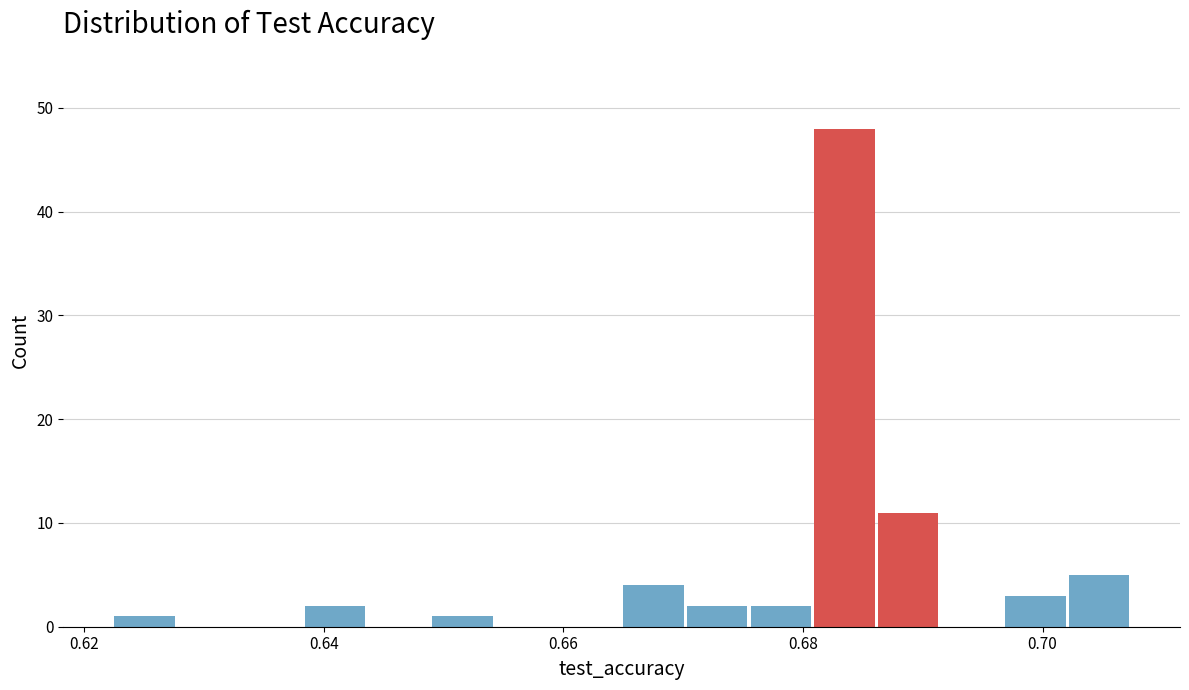

Around what value on the x-axis is the tallest bar? Give the approximate position of its centre, as read against the axis.

0.684